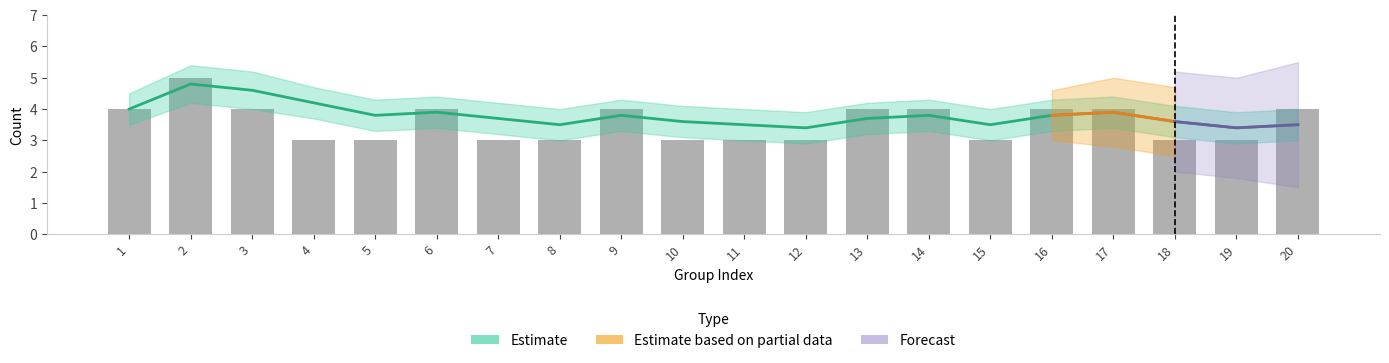

Is it true that the value at 4 is 1?

False